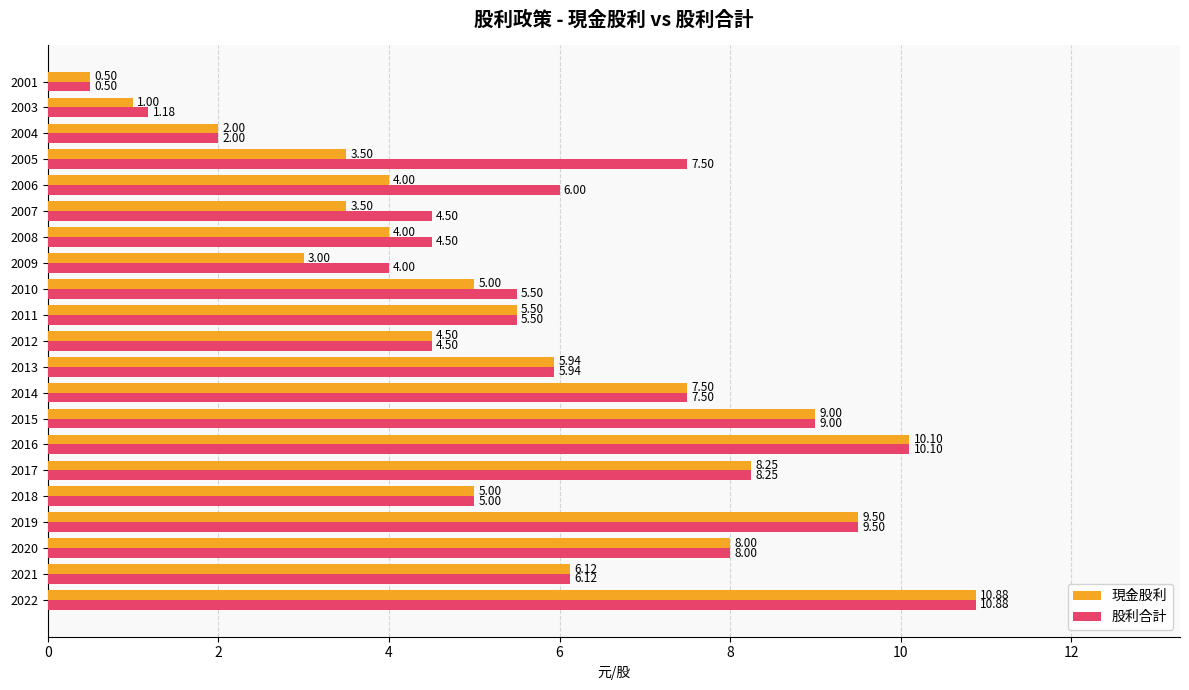

Which series has the largest total across all categories?

股利合計